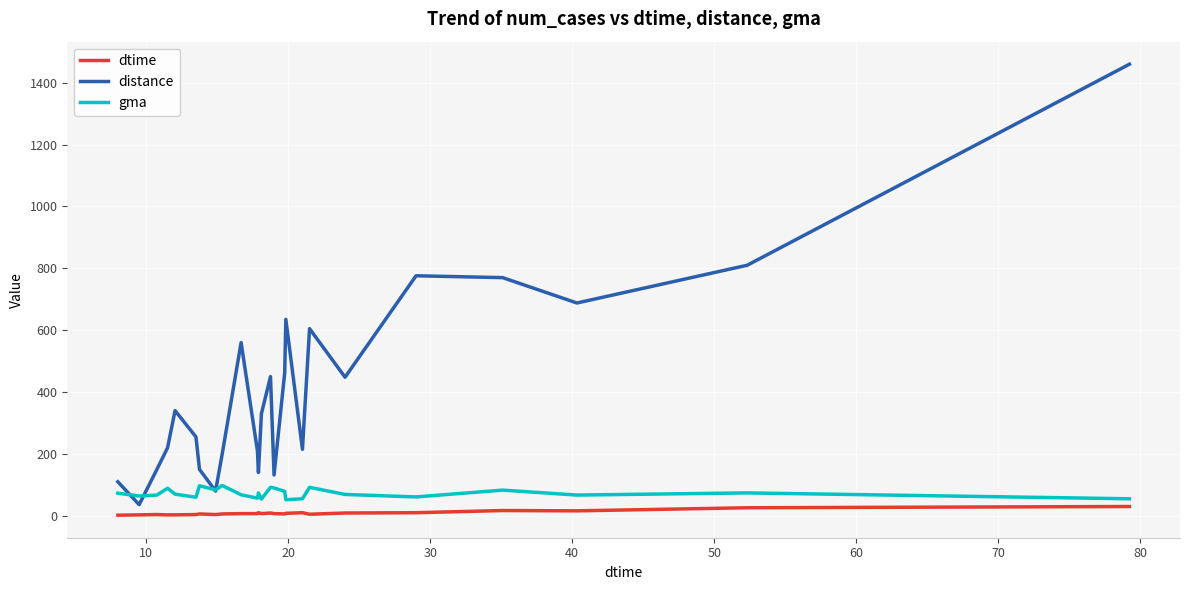

Rank the series by their average value, from highest to lowest.

distance, gma, dtime